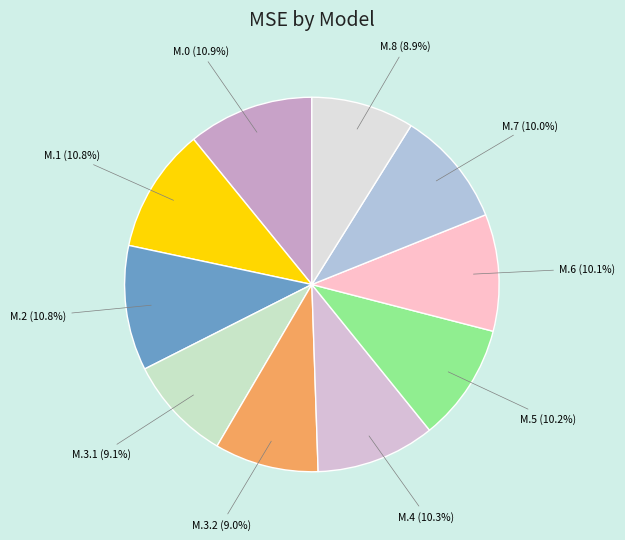

What percentage is NOT represented by M.1?

89.2%